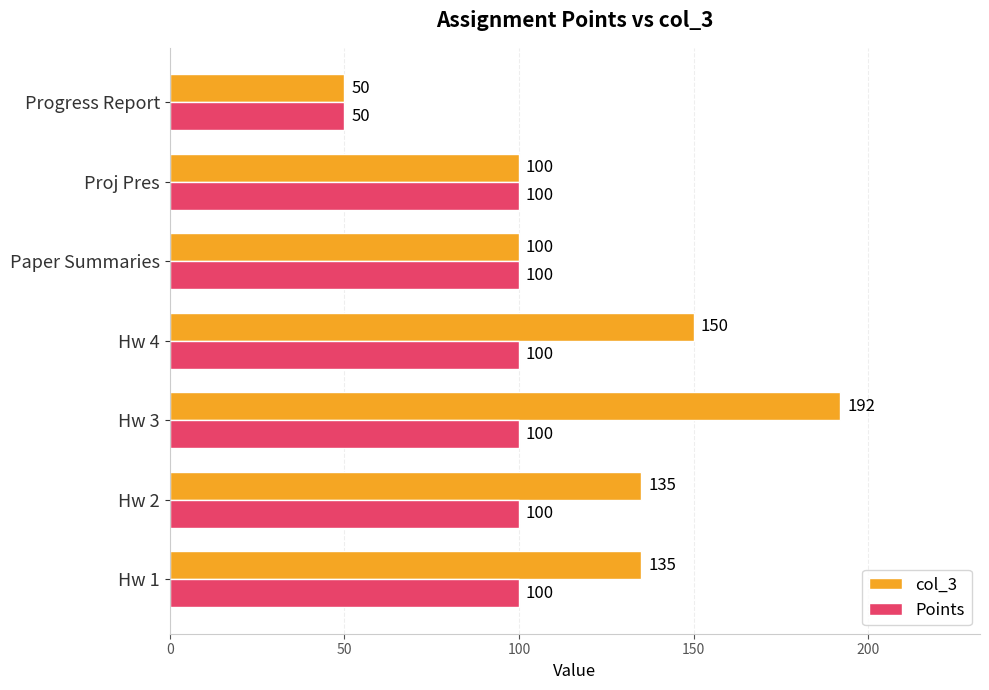

Is it true that Points equals 100 at Proj Pres?

True